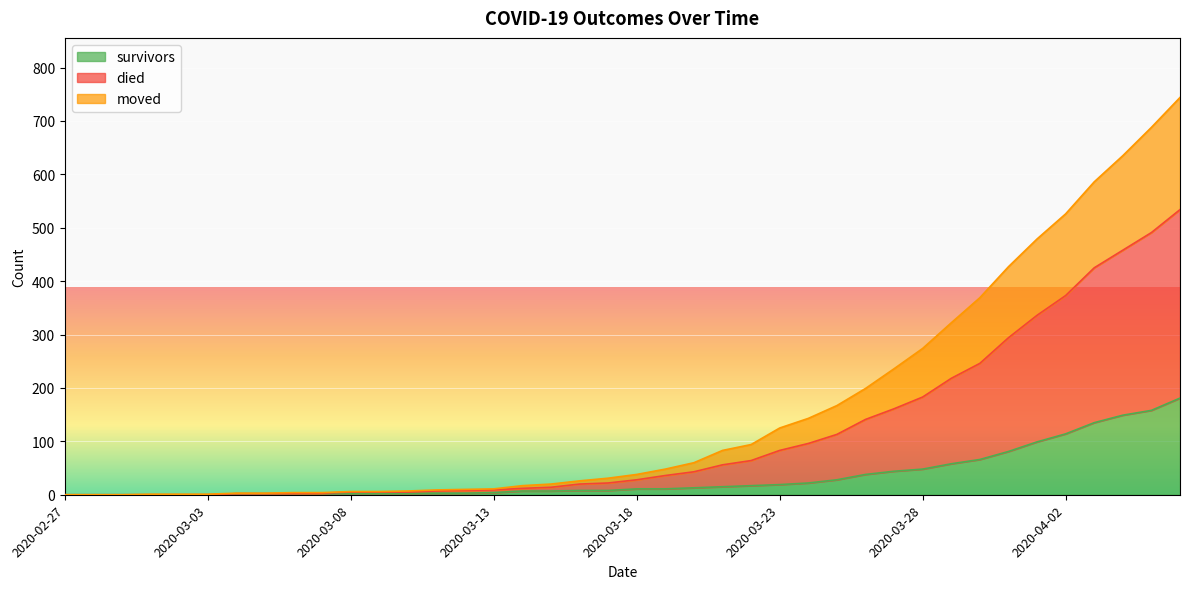

How many series are shown in this chart?

3